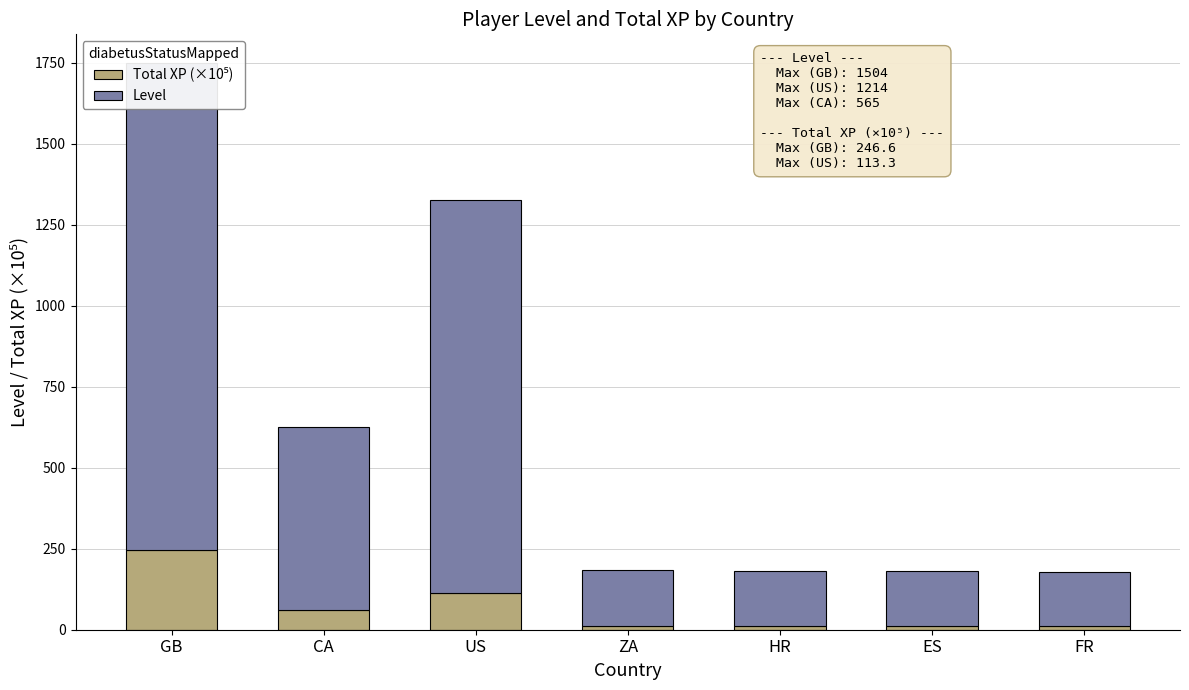

Are the bars horizontal?

No